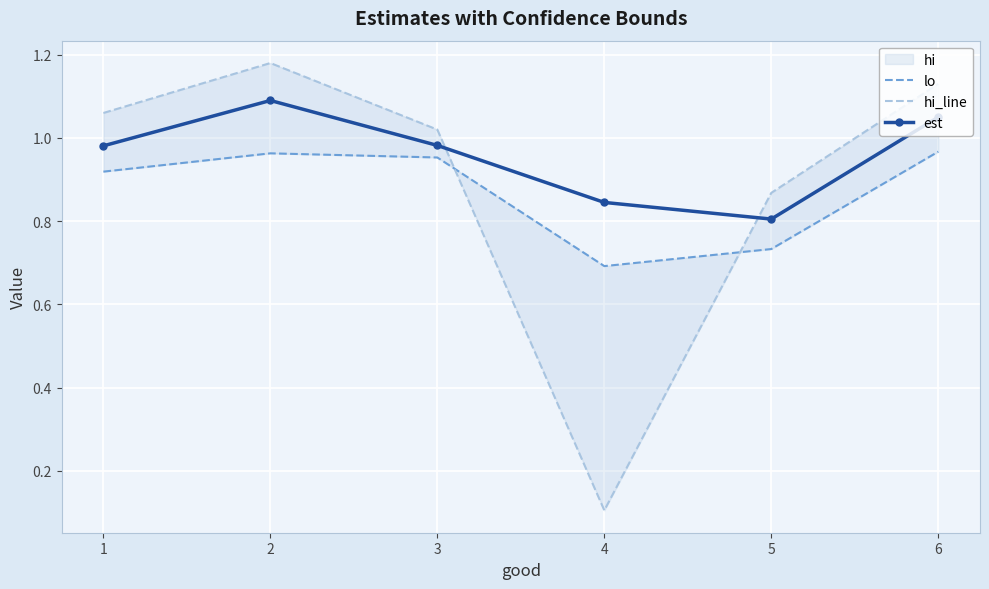

Rank the categories by lo value from highest to lowest.

6, 2, 3, 1, 5, 4